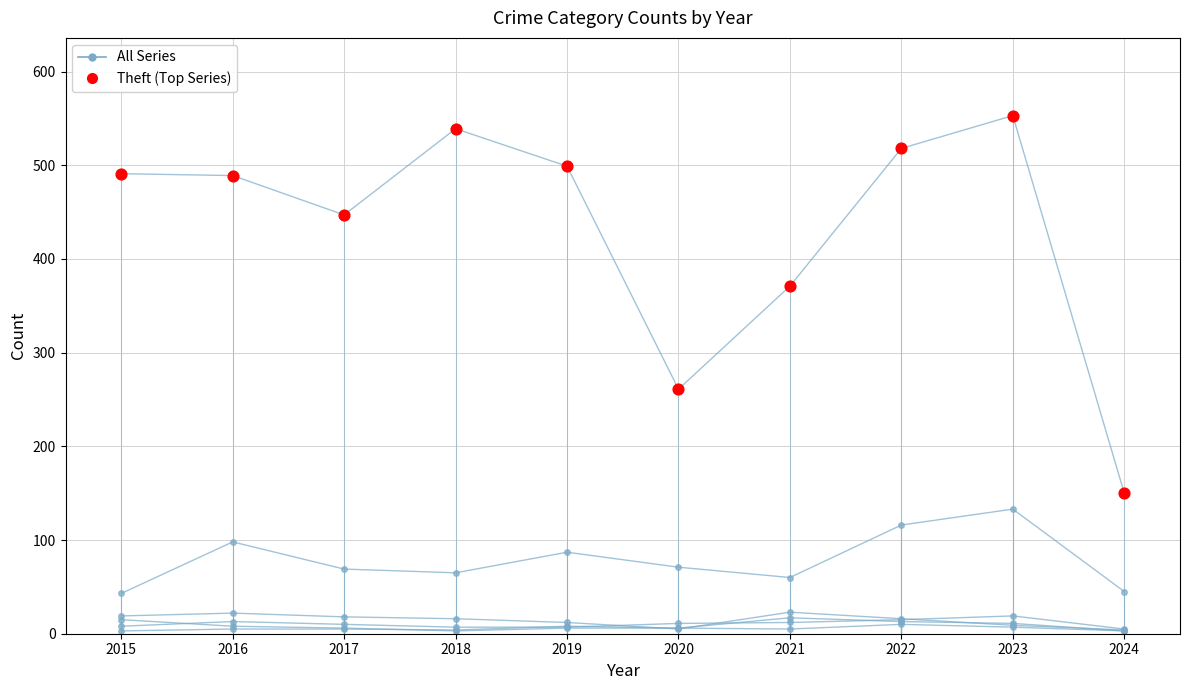

Is the value of Theft (highlight) at 2020 greater than the value of Aggravated Assault at 2016?

Yes